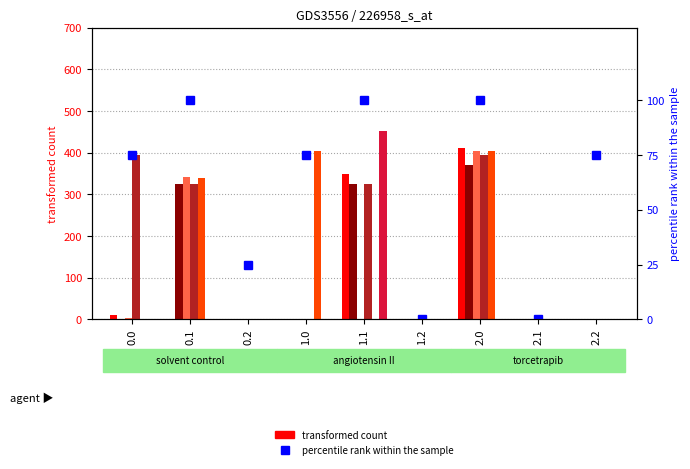

How many data points does each series have?

9